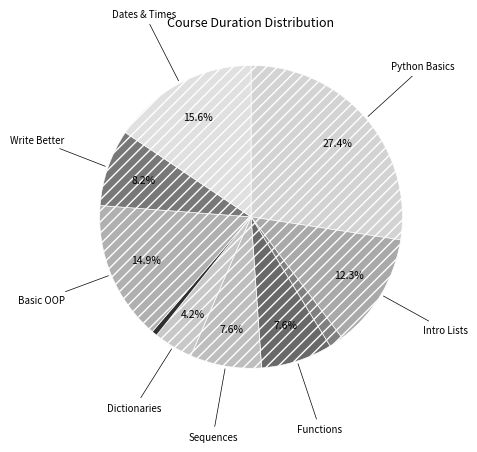

To the nearest percent, what is the difference between the largest and smallest slice percentages?

27%